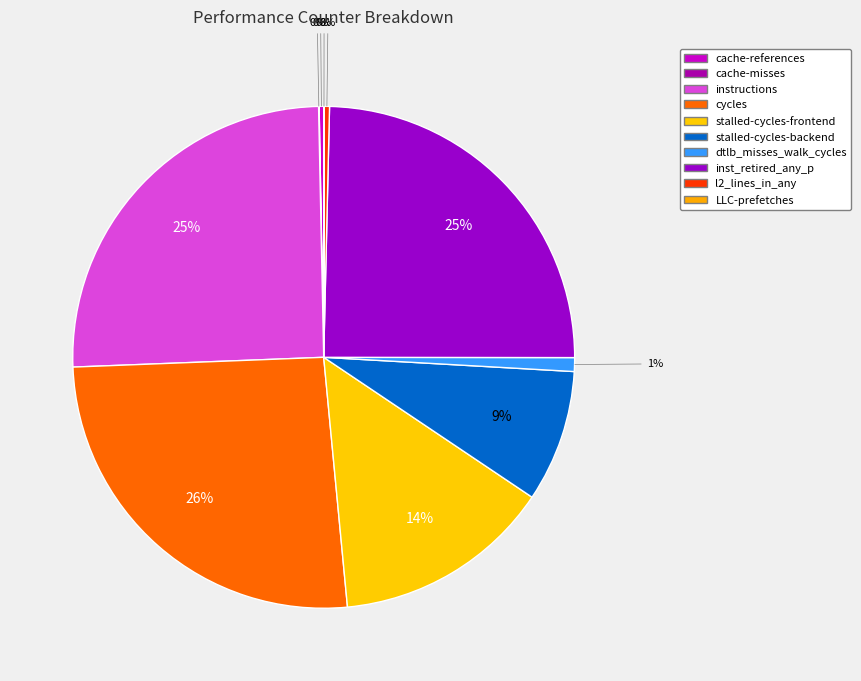

Combined, do instructions and stalled-cycles-frontend account for over 50%?

No